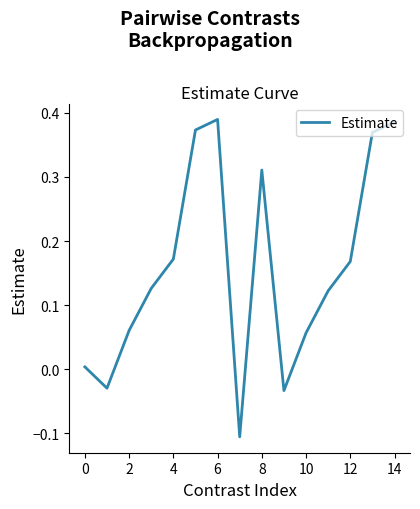

What is the smallest value displayed?

-0.1